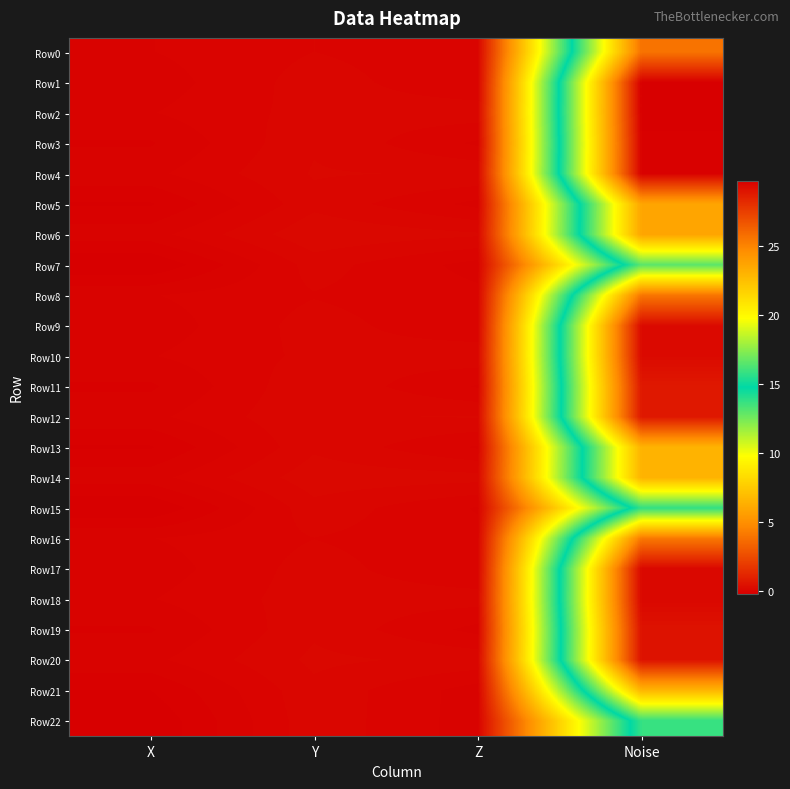

Reading left to right, transcribe all the data shown in this chart.

Row0: X=-0.0	Y=0.0	Z=-0.0	Noise=25.6
Row1: X=-0.1	Y=0.1	Z=-0.0	Noise=29.7
Row2: X=-0.0	Y=0.1	Z=0.1	Noise=29.7
Row3: X=-0.1	Y=0.1	Z=-0.0	Noise=29.6
Row4: X=-0.0	Y=0.1	Z=0.1	Noise=29.6
Row5: X=-0.2	Y=0.1	Z=-0.0	Noise=23.6
Row6: X=-0.1	Y=0.1	Z=0.1	Noise=23.6
Row7: X=-0.2	Y=0.1	Z=-0.1	Noise=16.5
Row8: X=-0.0	Y=0.0	Z=-0.0	Noise=25.5
Row9: X=-0.1	Y=0.1	Z=-0.0	Noise=29.3
Row10: X=-0.0	Y=0.0	Z=0.1	Noise=29.3
Row11: X=-0.1	Y=0.1	Z=-0.0	Noise=28.8
Row12: X=-0.0	Y=0.1	Z=0.1	Noise=28.8
Row13: X=-0.2	Y=0.1	Z=-0.0	Noise=23.0
Row14: X=-0.1	Y=0.1	Z=0.1	Noise=23.0
Row15: X=-0.2	Y=0.1	Z=-0.0	Noise=15.7
Row16: X=-0.0	Y=0.0	Z=-0.0	Noise=25.4
Row17: X=-0.1	Y=0.1	Z=-0.0	Noise=29.4
Row18: X=-0.0	Y=0.1	Z=0.1	Noise=29.4
Row19: X=-0.1	Y=0.1	Z=-0.0	Noise=29.0
Row20: X=-0.0	Y=0.1	Z=0.1	Noise=29.0
Row21: X=-0.1	Y=0.1	Z=-0.1	Noise=22.9
Row22: X=-0.2	Y=0.1	Z=-0.1	Noise=15.8